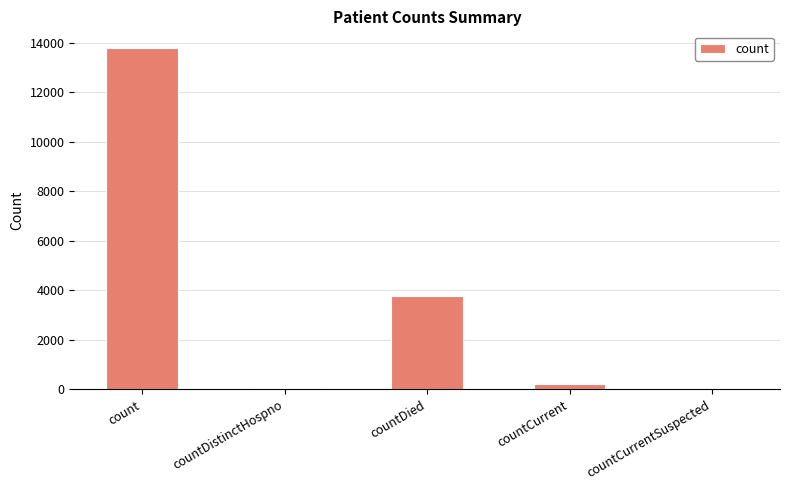

Reading left to right, what are all the values shown in this chart?

13771	70	3767	201	0